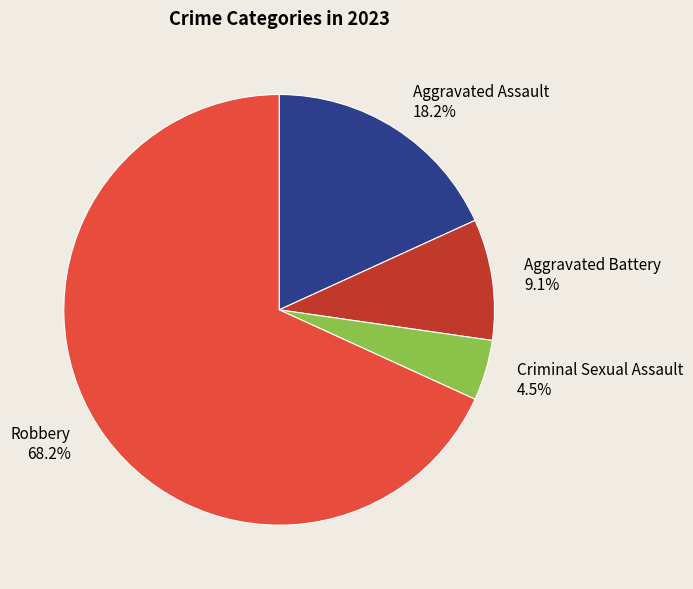

Which has a higher value, Robbery or Aggravated Assault?

Robbery